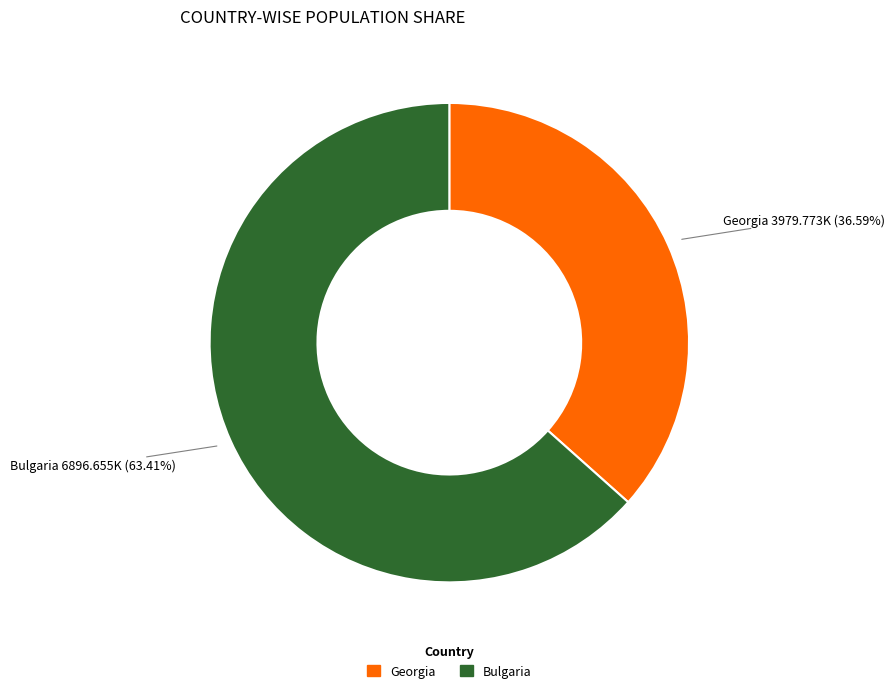

Which category has the biggest portion of the pie?

Bulgaria